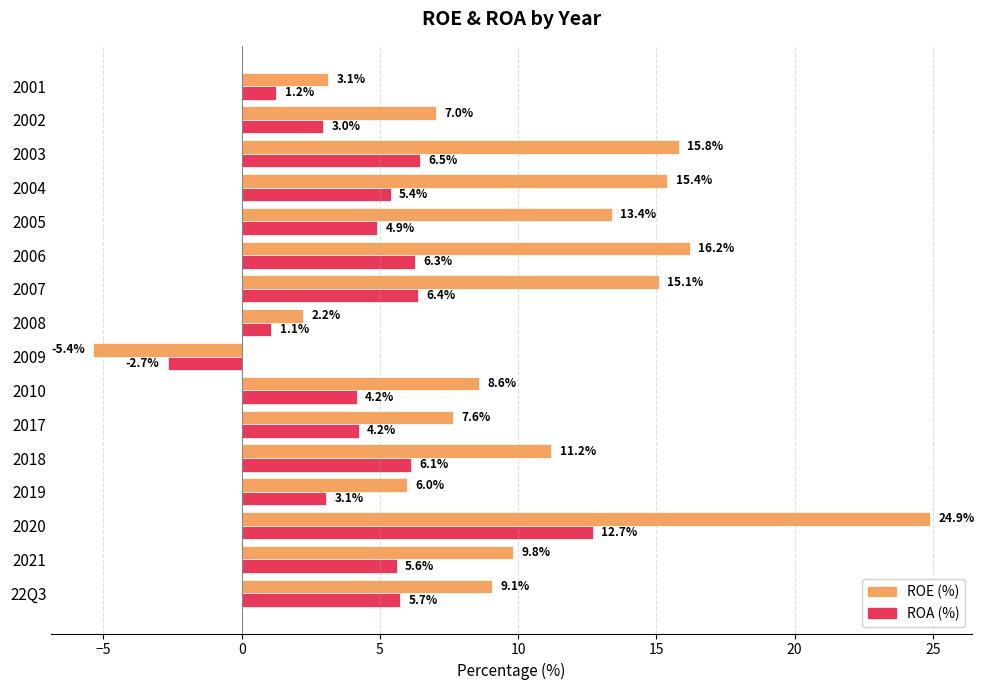

How many series are shown in this chart?

2